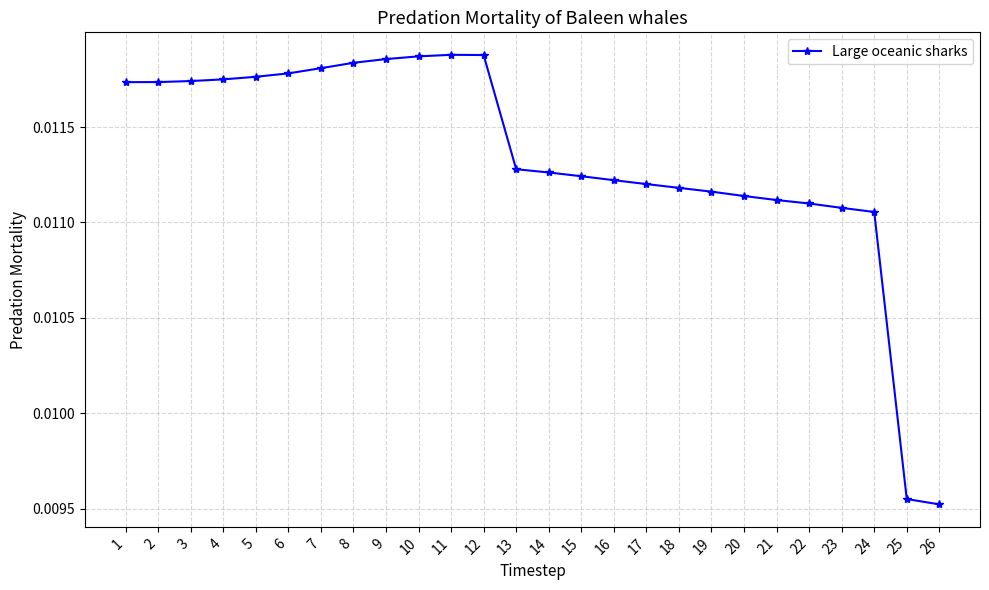

What is the sum of all values?

0.3